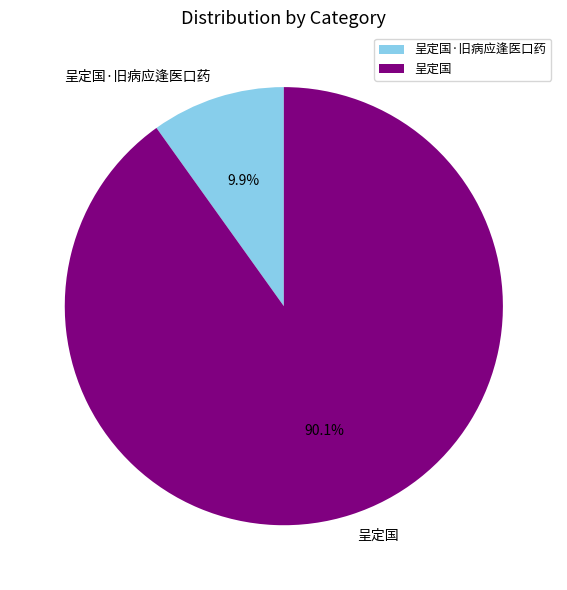

To the nearest percent, what portion does 呈定国·旧病应逢医口药 represent?

10%